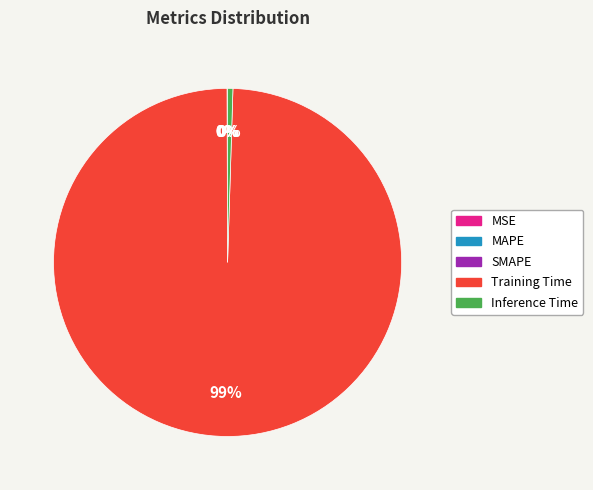

What is the largest slice in the pie chart?

Training Time